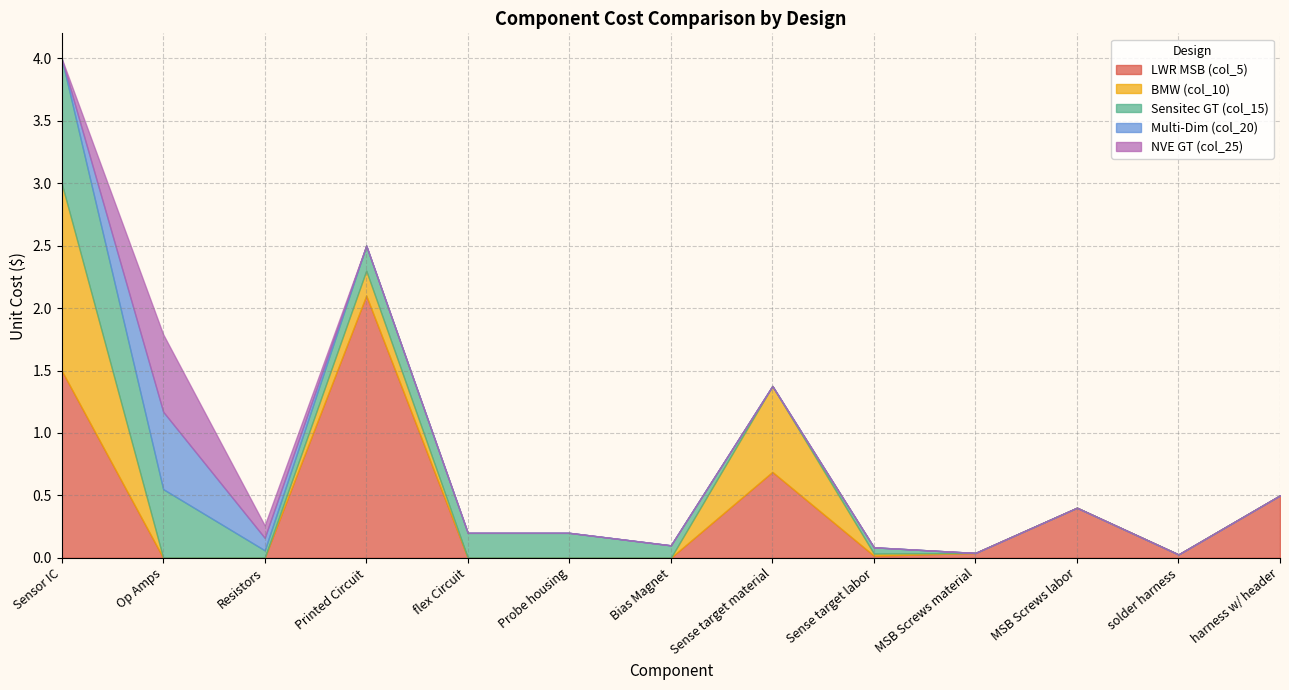

What is the label of the 5th point from the right?

Sense target labor